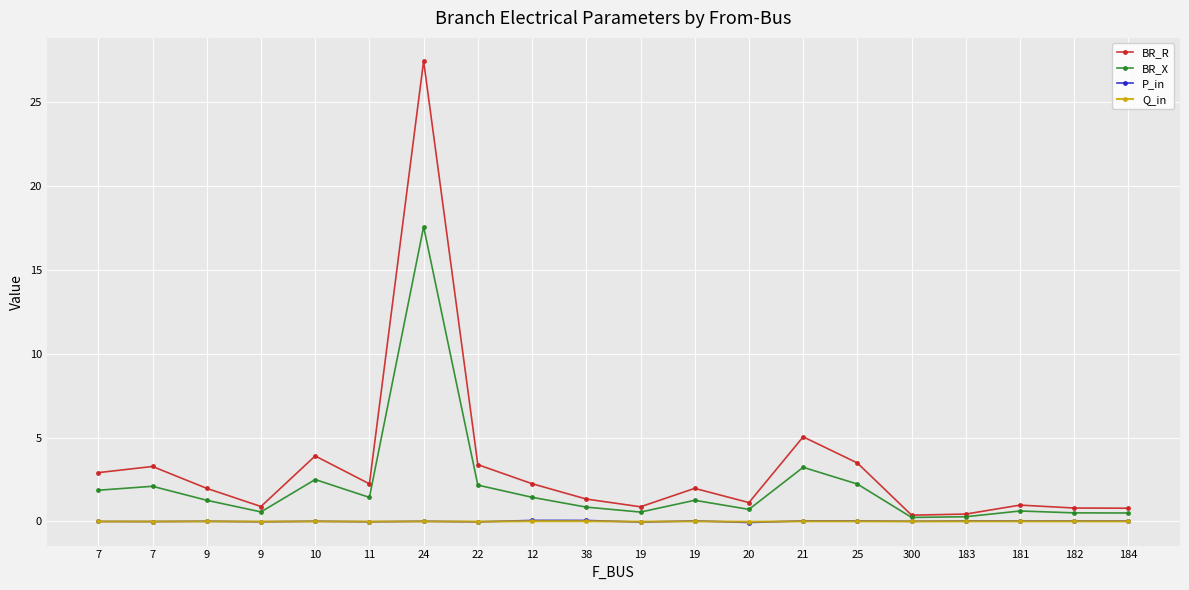

How many lines are shown in the chart?

4